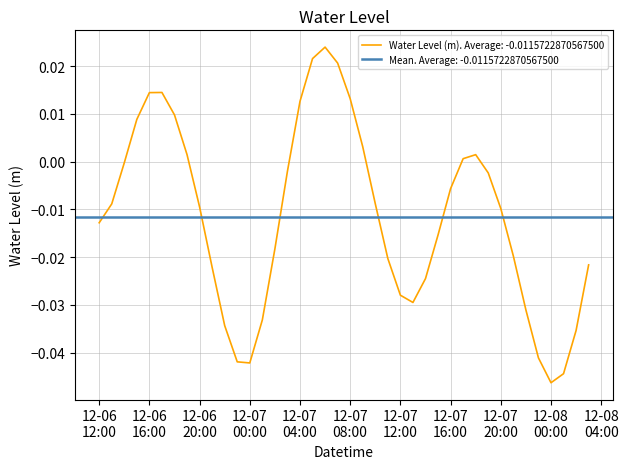

Where does the data first go above 0?

2024-12-06 15:00:00